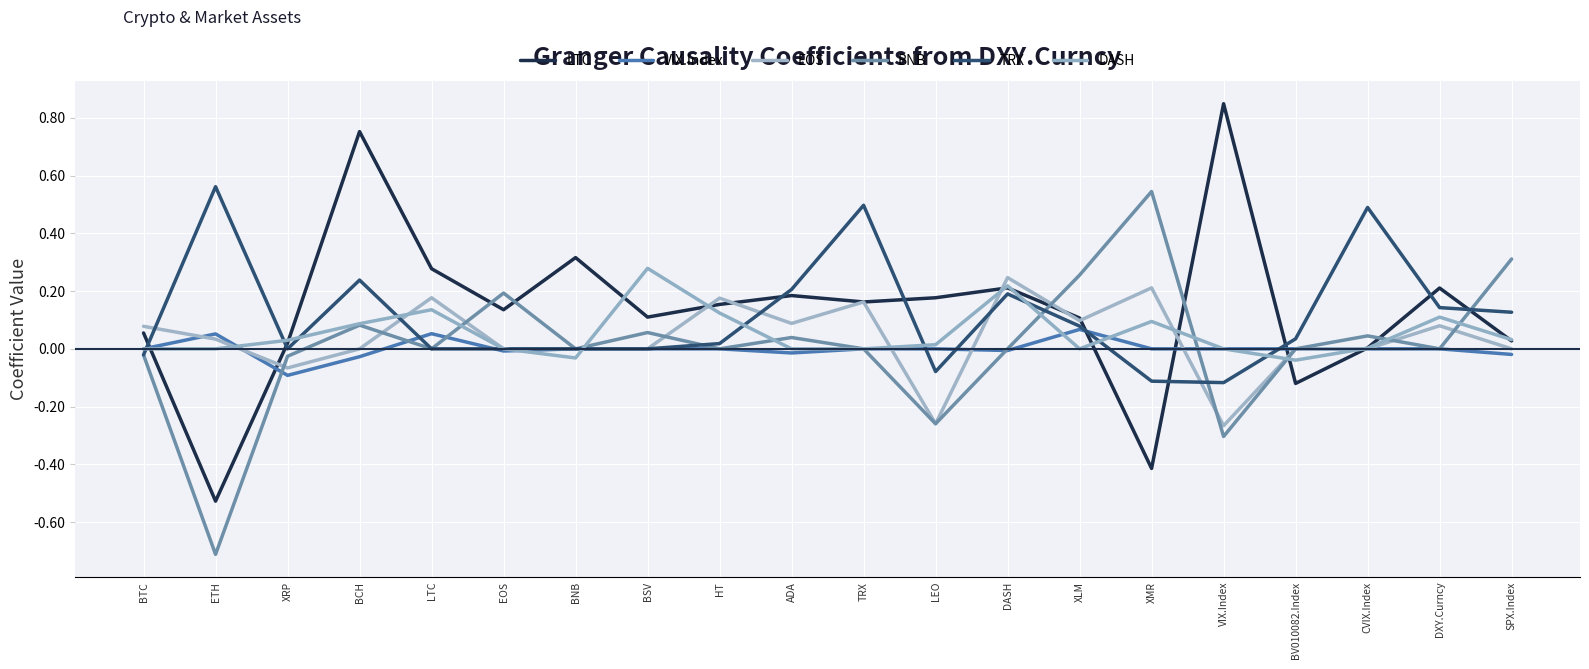

What is the greatest value displayed?

0.8